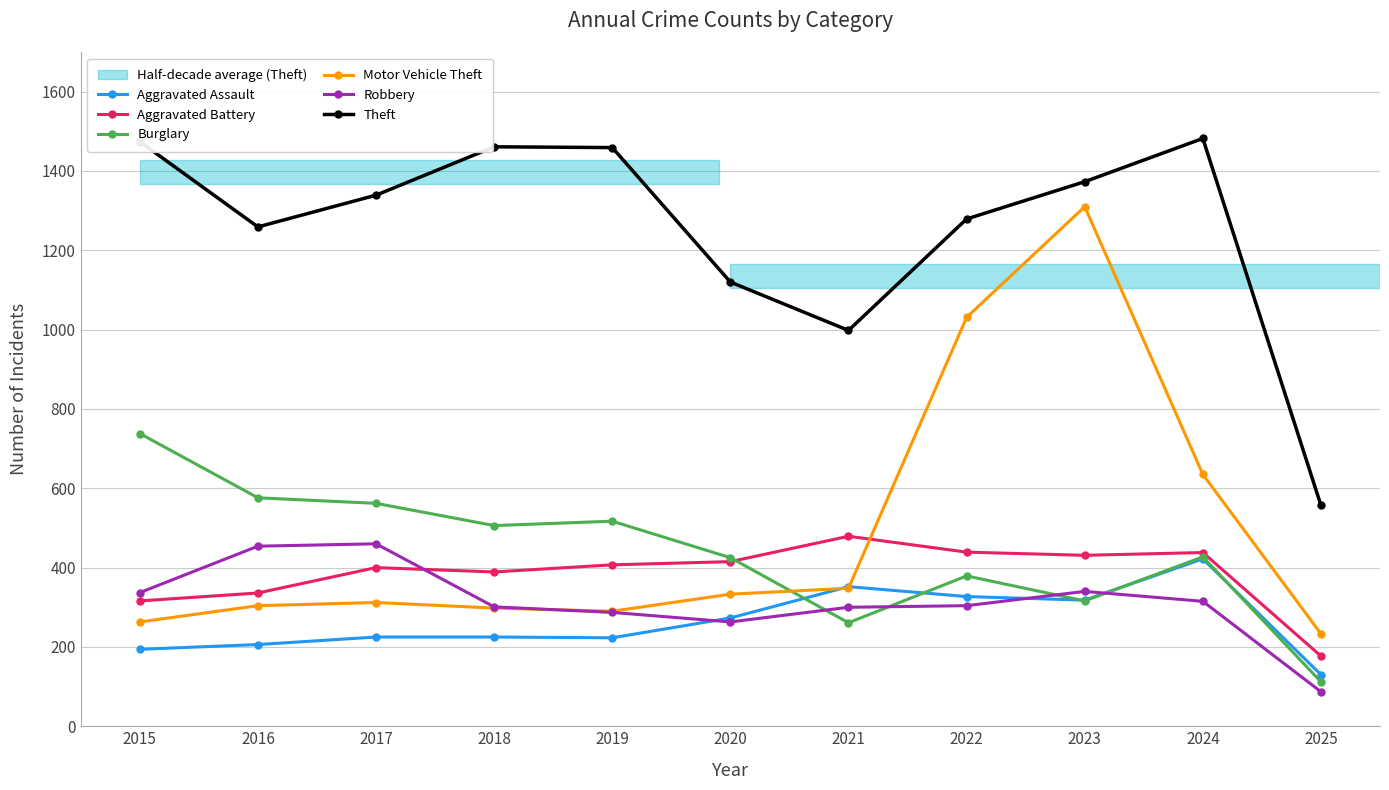

True or false: Theft has a value of 606 at 2022.

False